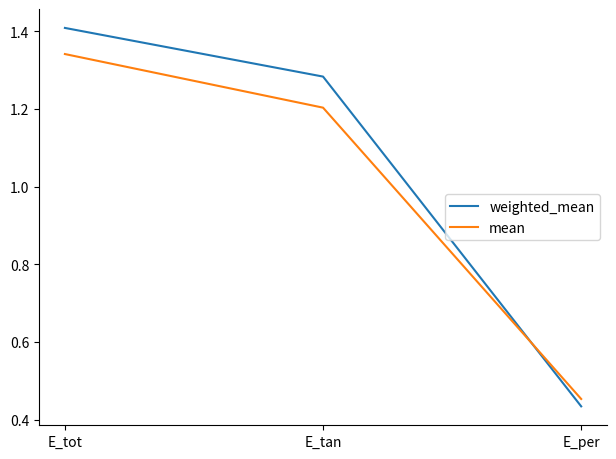

List the series in order of their peak value, highest first.

weighted_mean, mean